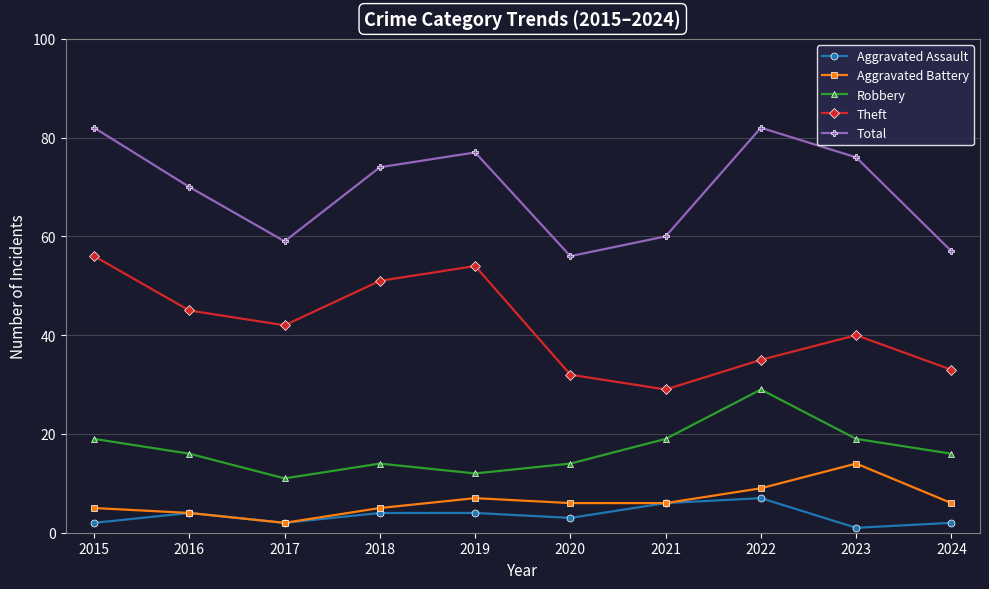

How many lines are shown in the chart?

5